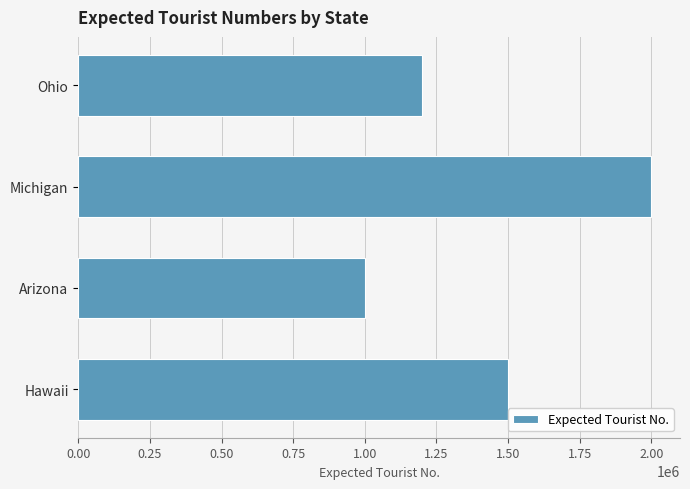

Rank the categories by value from lowest to highest.

Arizona, Ohio, Hawaii, Michigan